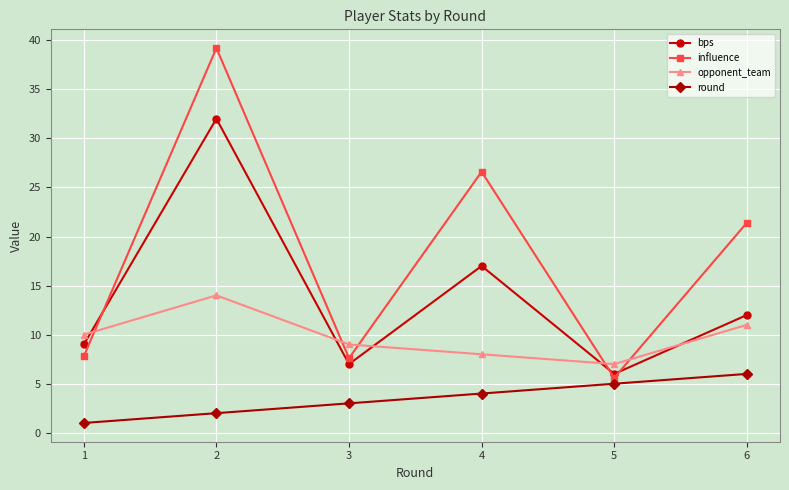

List the series in order of their overall mean, highest first.

influence, bps, opponent_team, round